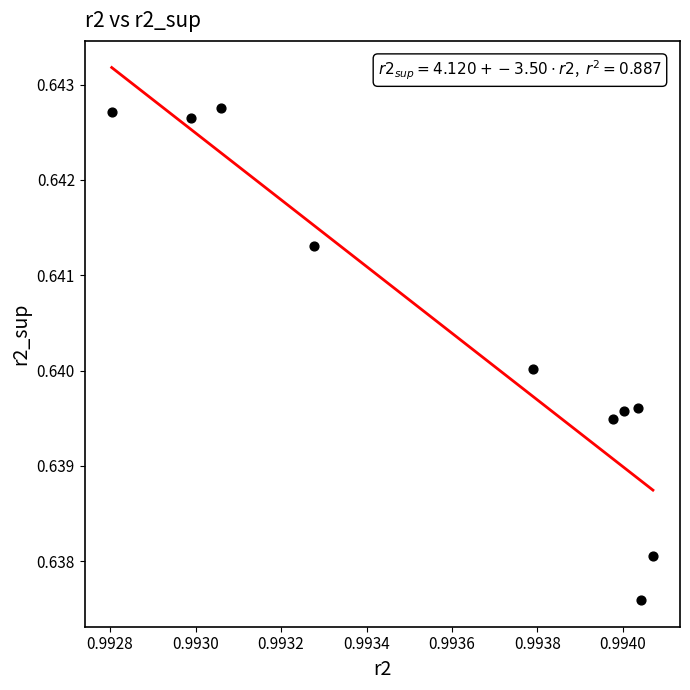

What is the average X value?

1.0